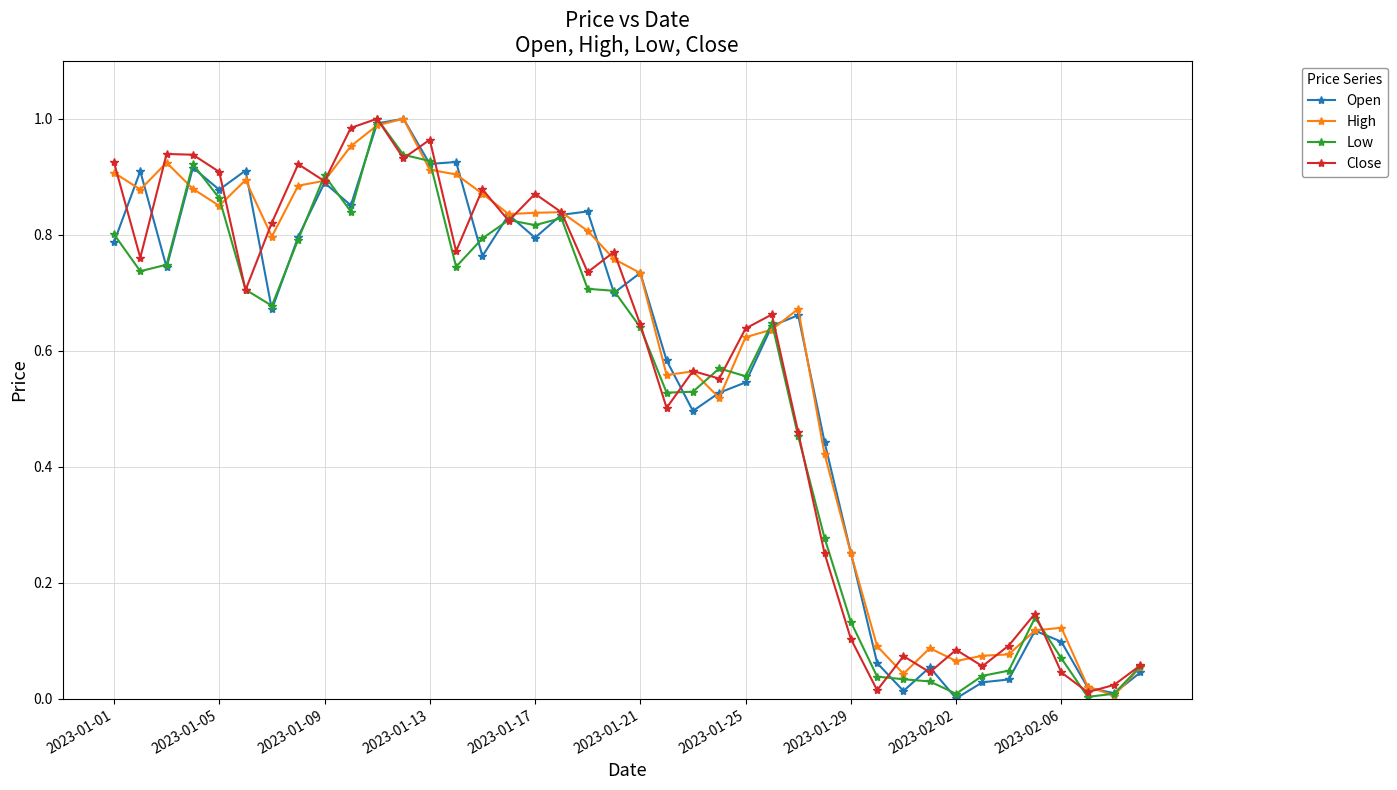

True or false: Low has more than 1 points higher than both neighbors.

True